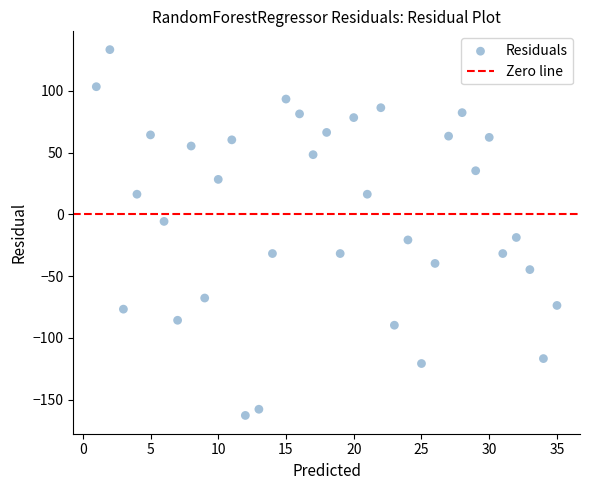

What is the range of X values (max minus min)?

34.0